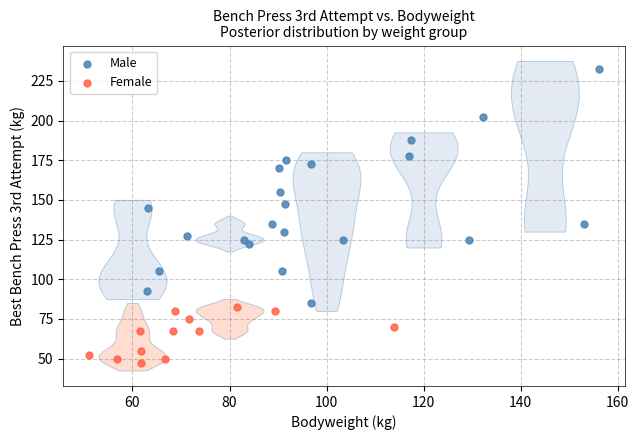

Which series reaches the maximum Y coordinate?

Male